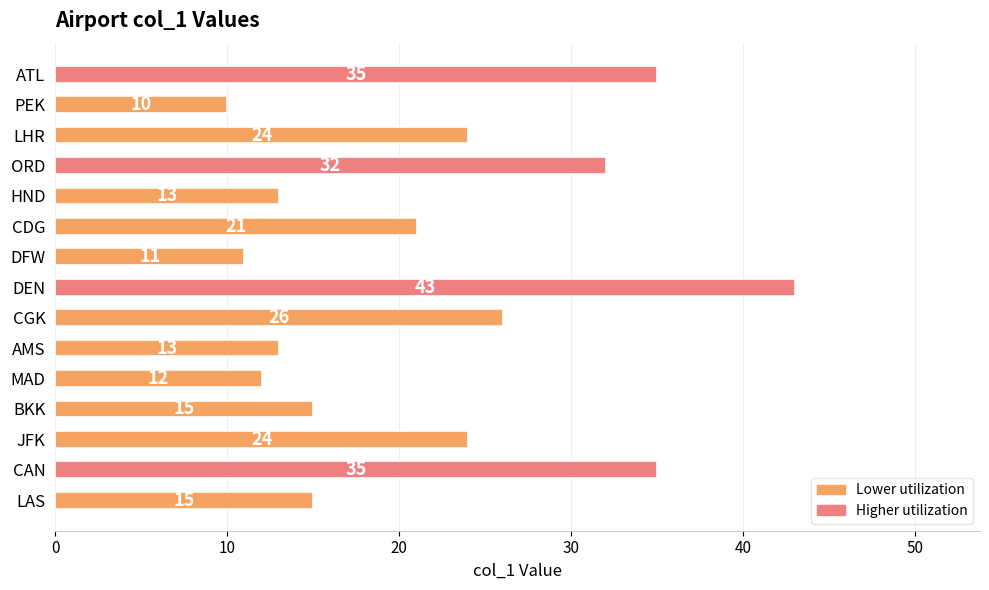

Reading bottom to top, extract all data points from this chart.

LAS=15	CAN=35	JFK=24	BKK=15	MAD=12	AMS=13	CGK=26	DEN=43	DFW=11	CDG=21	HND=13	ORD=32	LHR=24	PEK=10	ATL=35